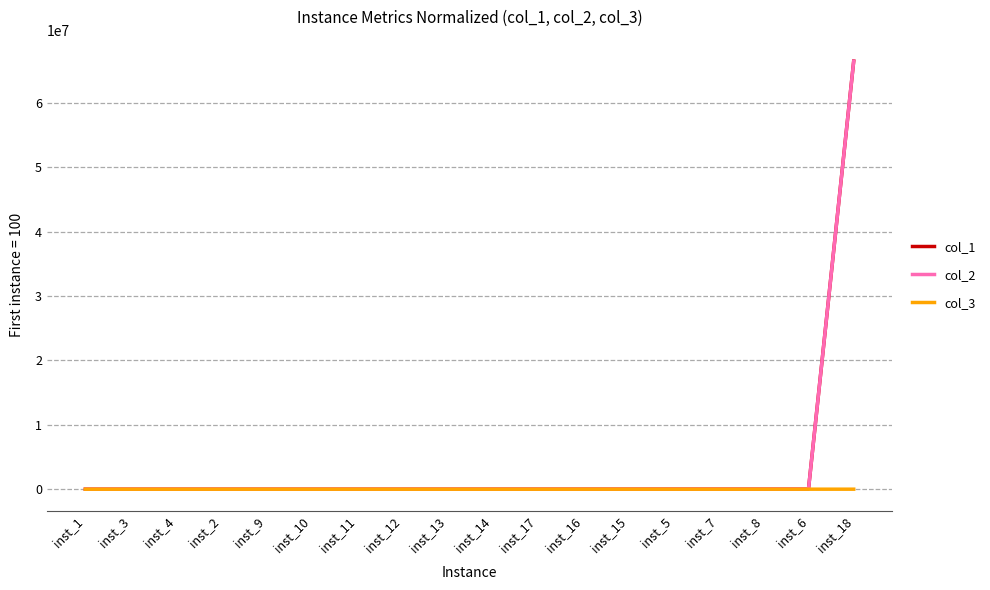

What is the spread (max minus min) of values at inst_7?

34243.3